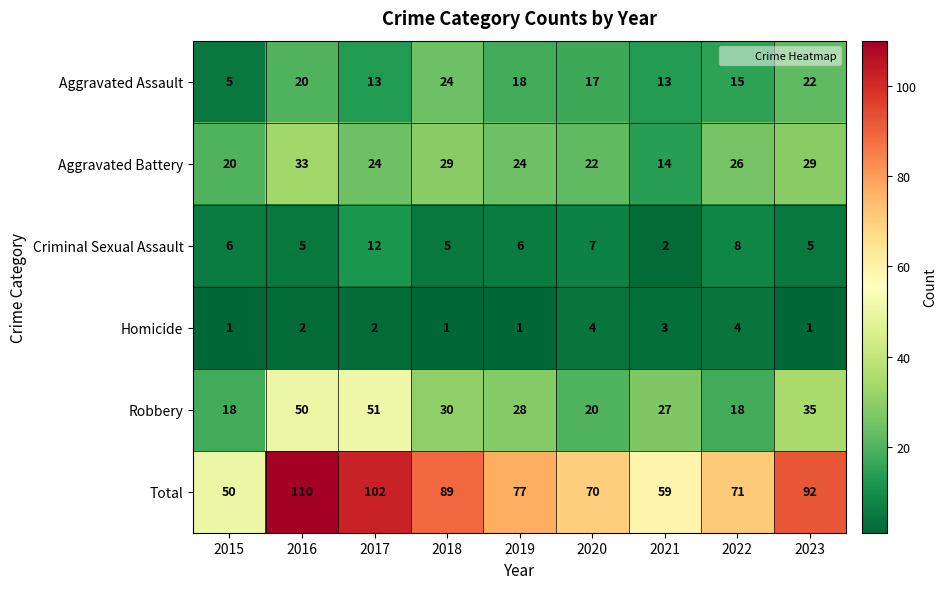

What is the maximum value shown in the chart?

110